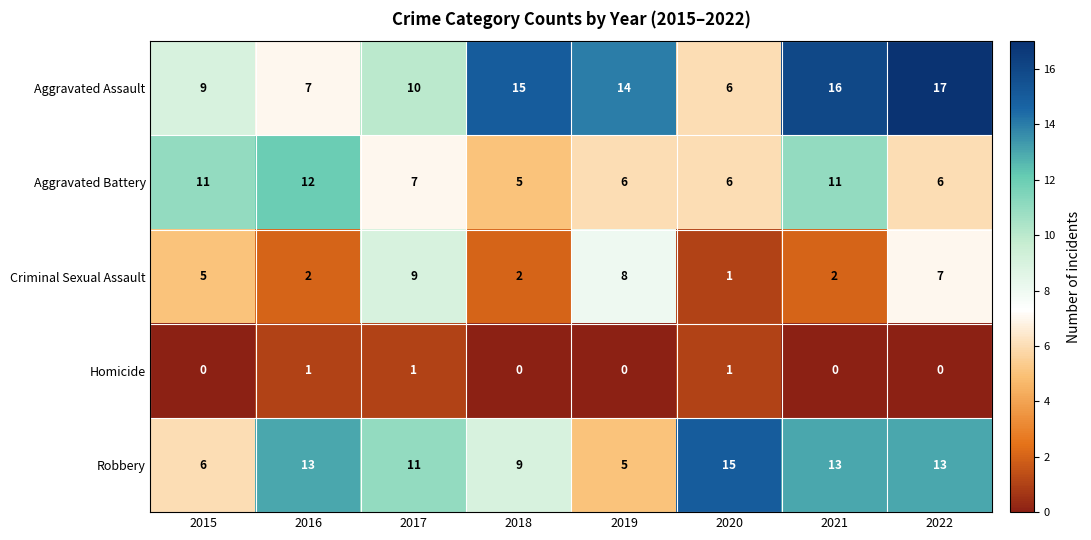

Which series has the largest range (max minus min)?

Aggravated Assault